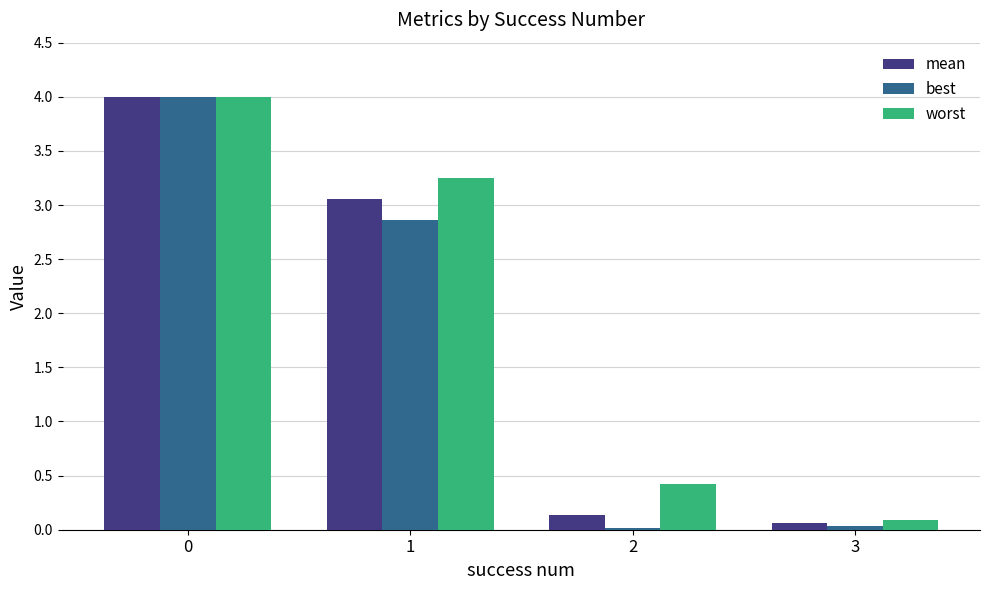

What is the maximum value for best?

4.0